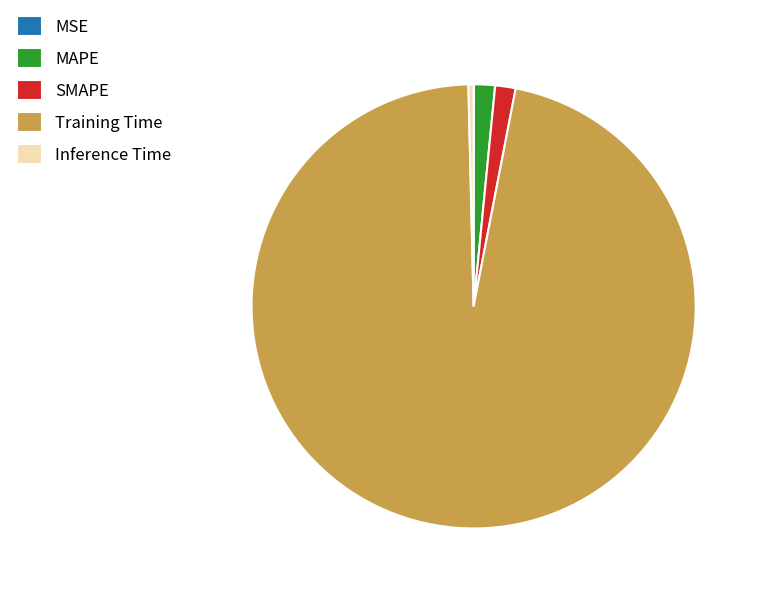

Which slice represents more than half of the pie?

Training Time